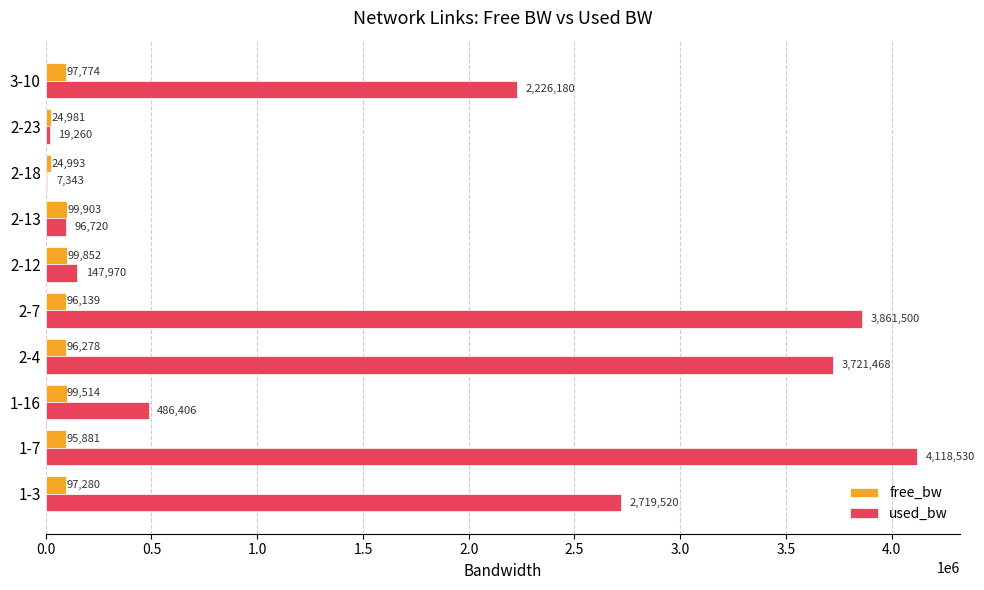

Which series has the widest spread of values?

used_bw